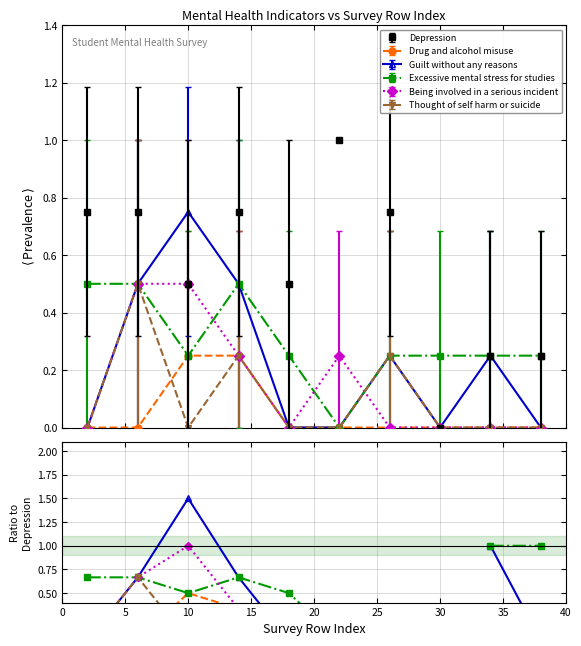

What is the maximum value for Depression?

1.0